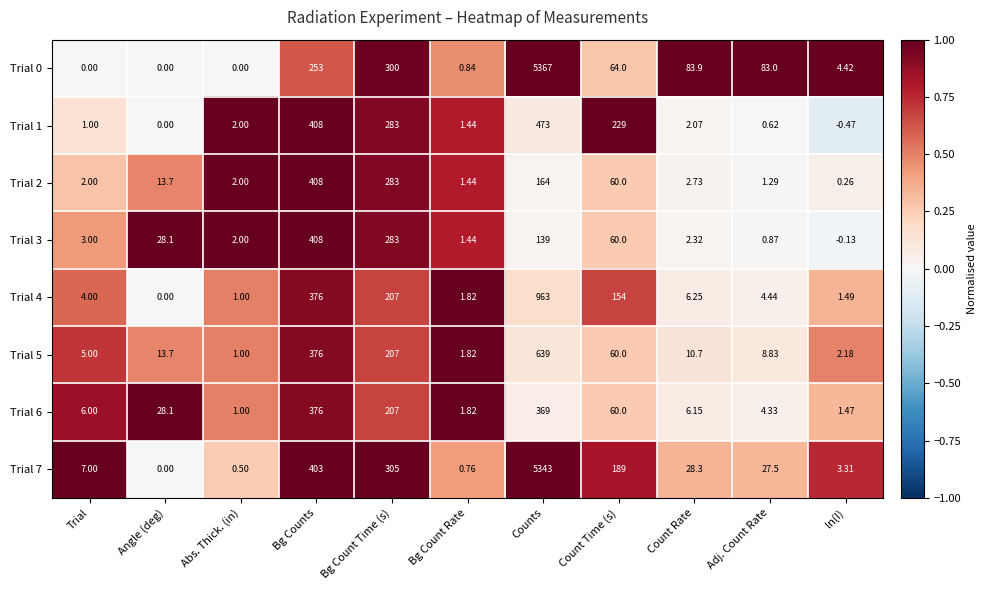

At which category does the chart reach its peak across all series?

Counts